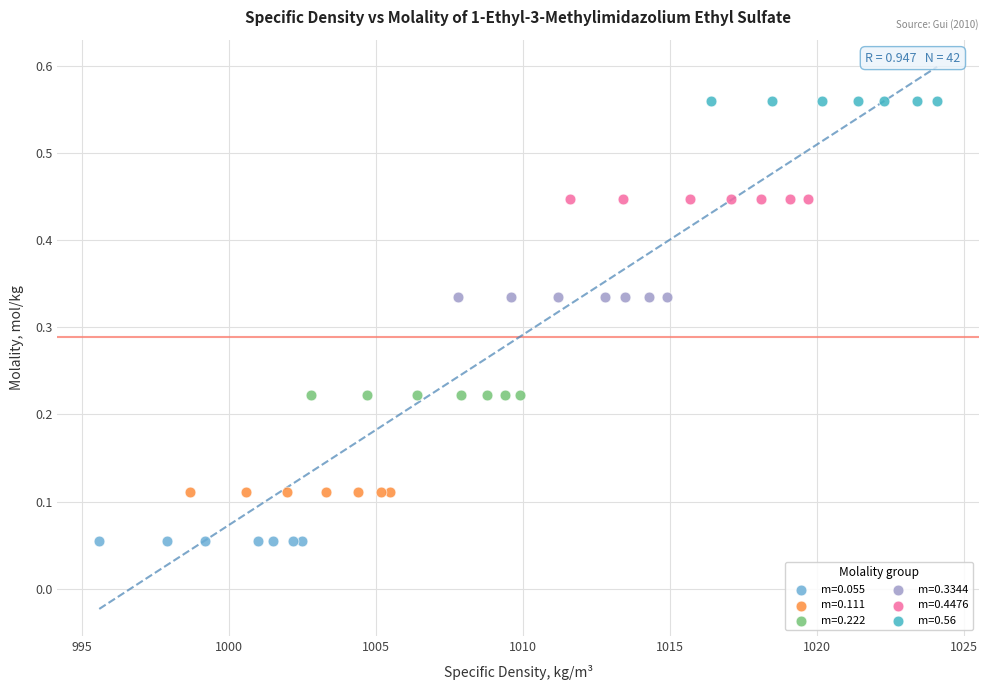

Which series contains the lowest Y value?

m=0.055